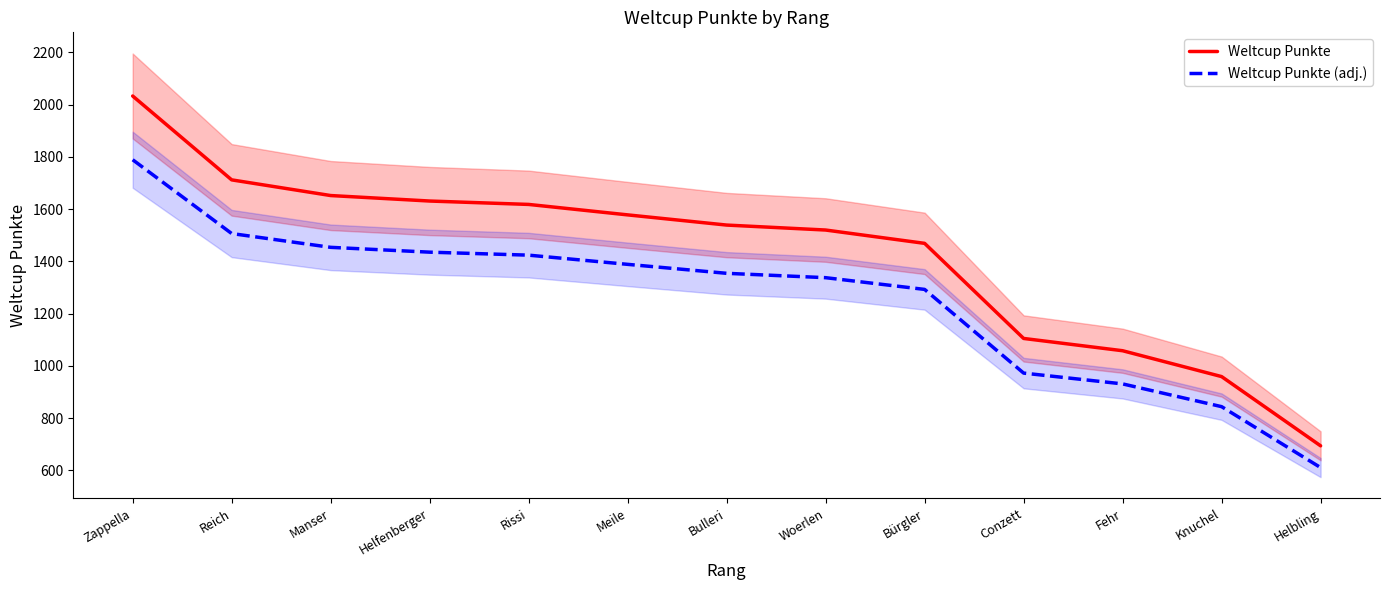

What is the label of the 8th point from the left?

Woerlen